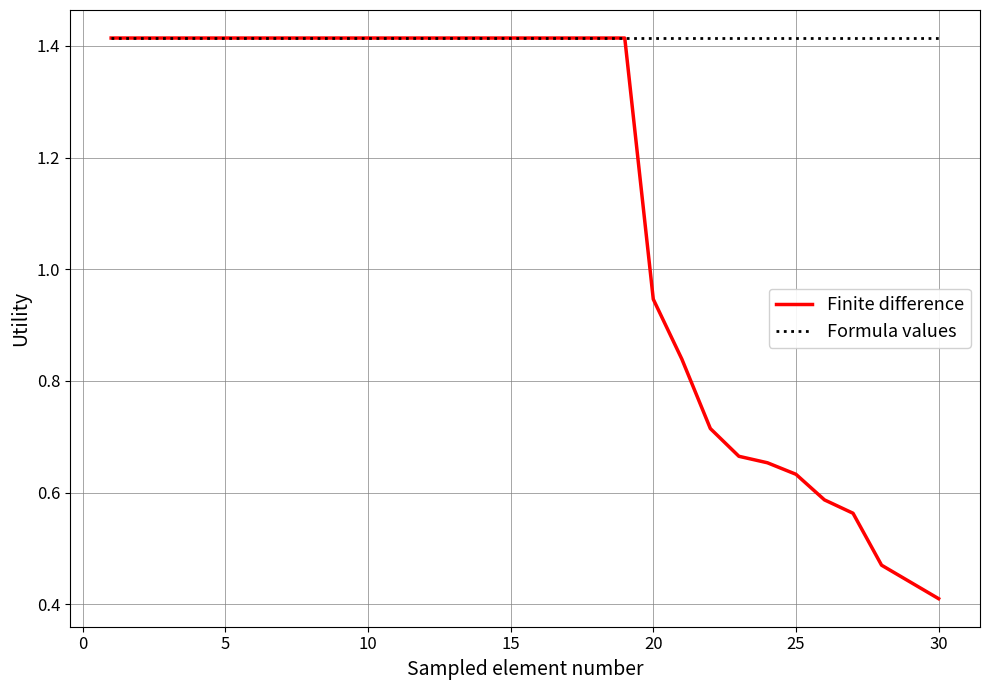

Which series has the largest range (max minus min)?

Finite difference